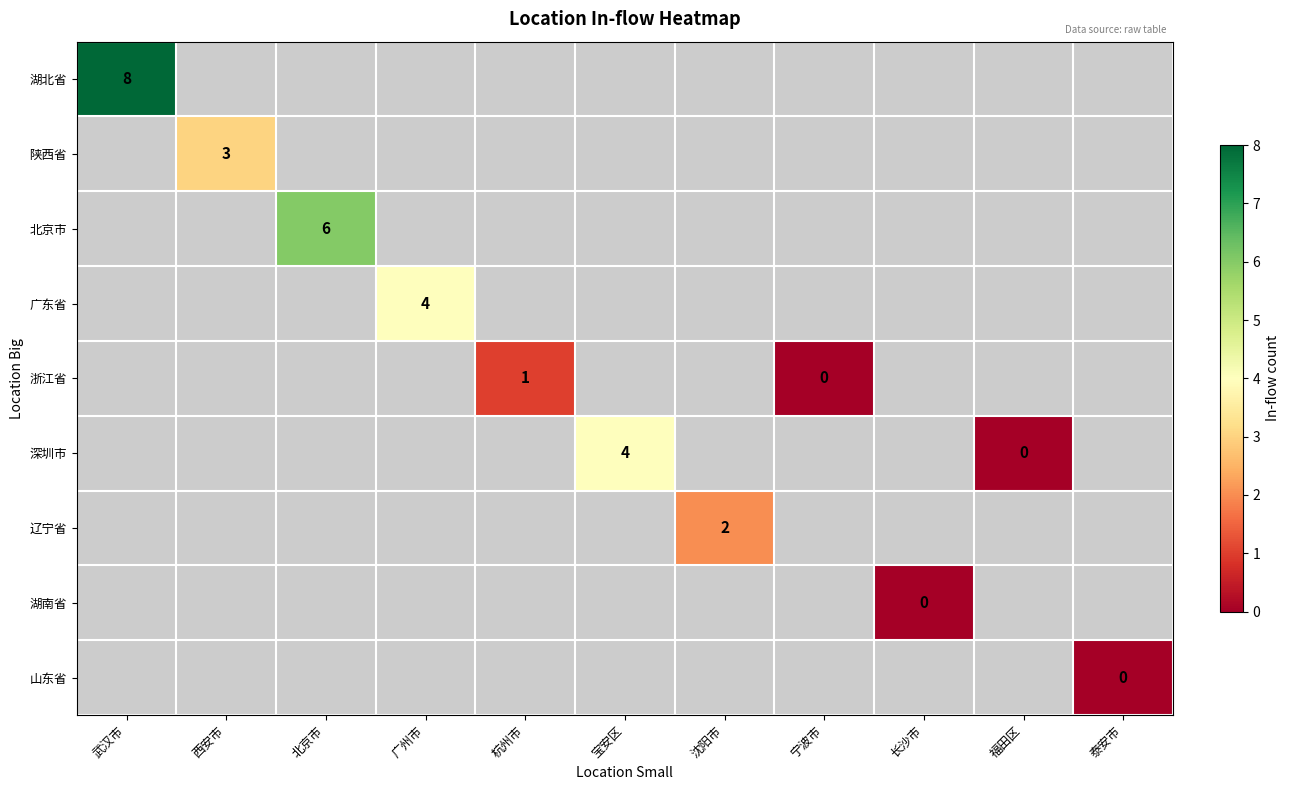

At how many categories does at least one series exceed 5?

2